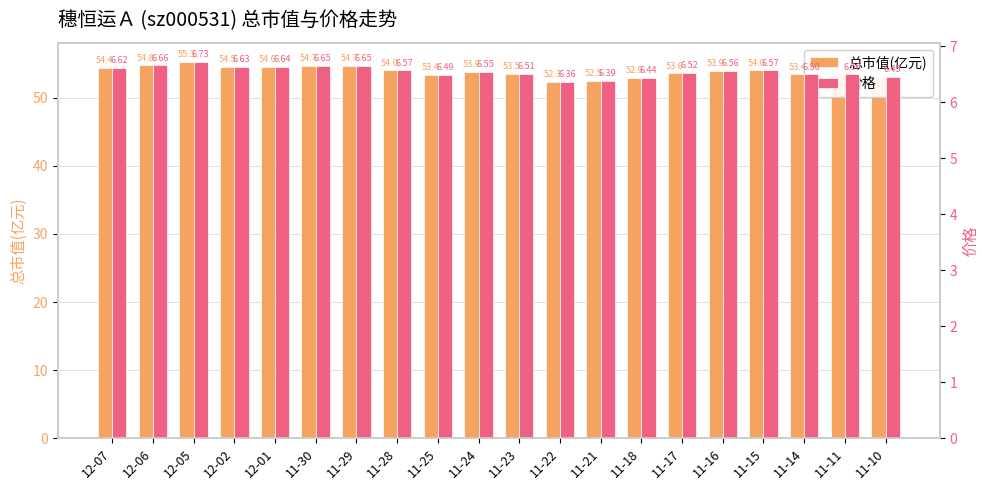

Which label corresponds to the smallest value in the chart?

11-22